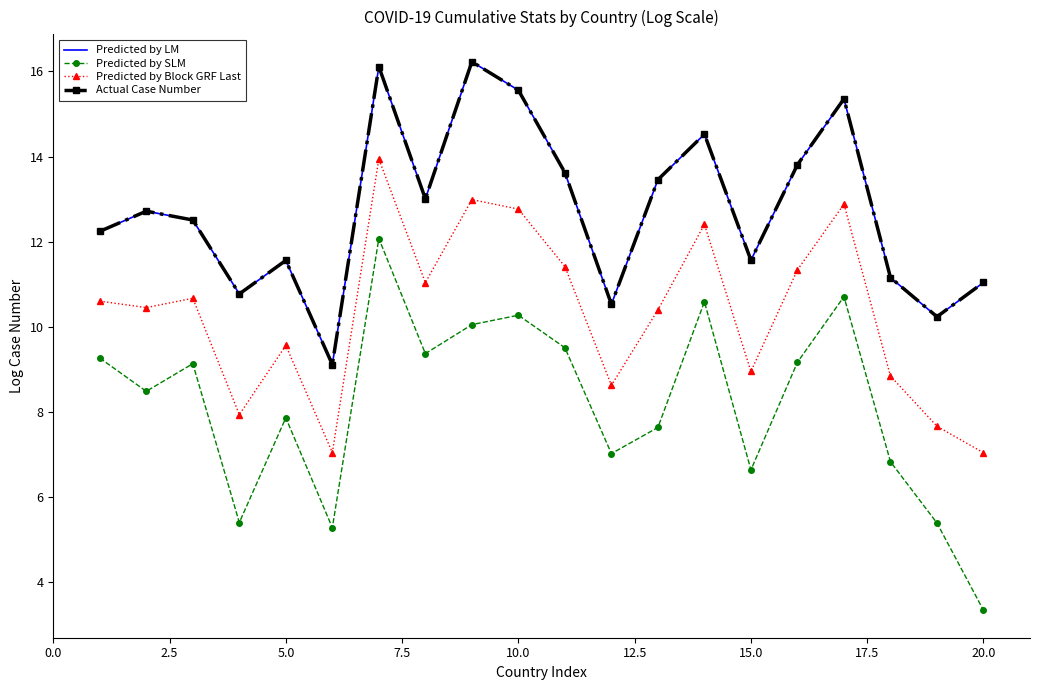

What is the greatest value displayed?

16.2